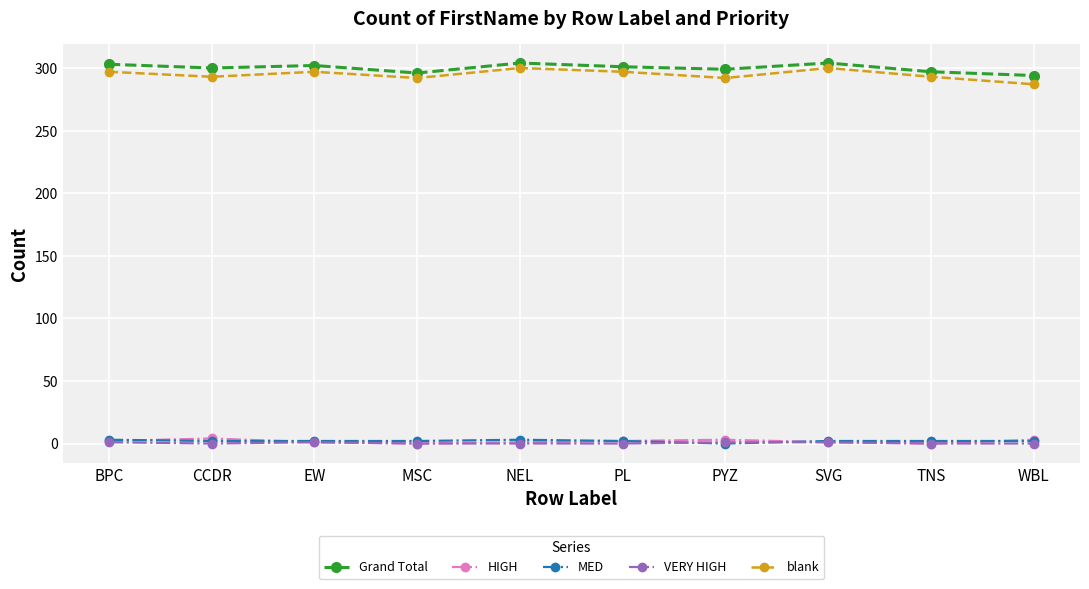

The value of Grand Total at CCDR is 300. True or false?

True